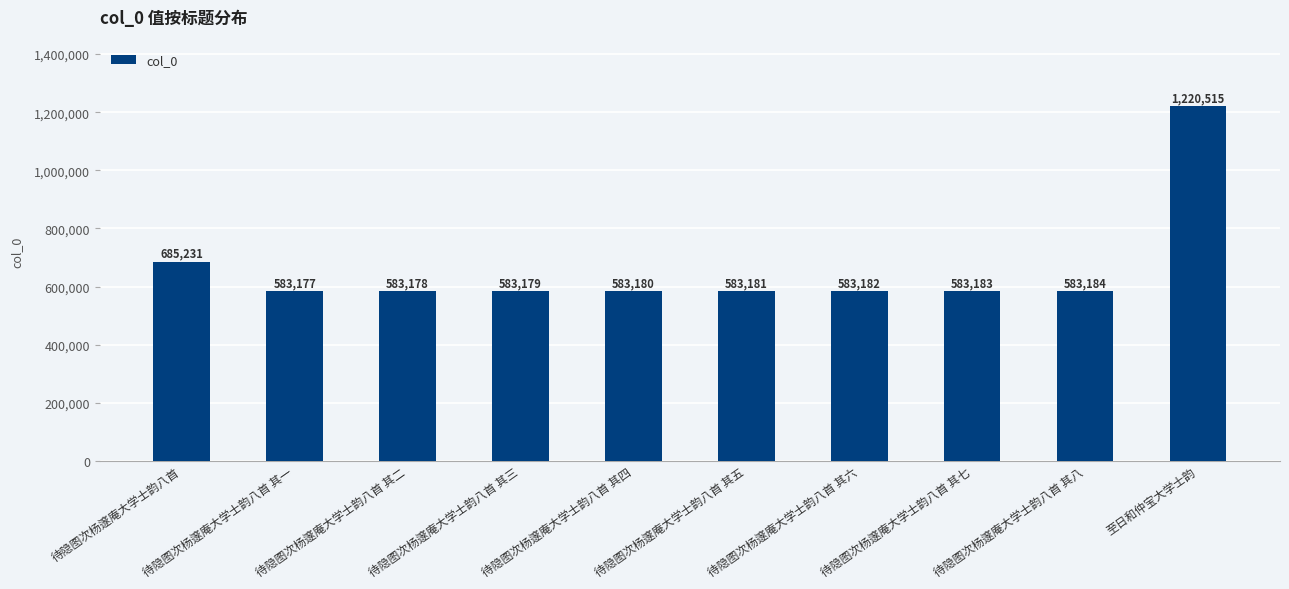

Which label corresponds to the largest value in the chart?

至日和仲宝大学士韵